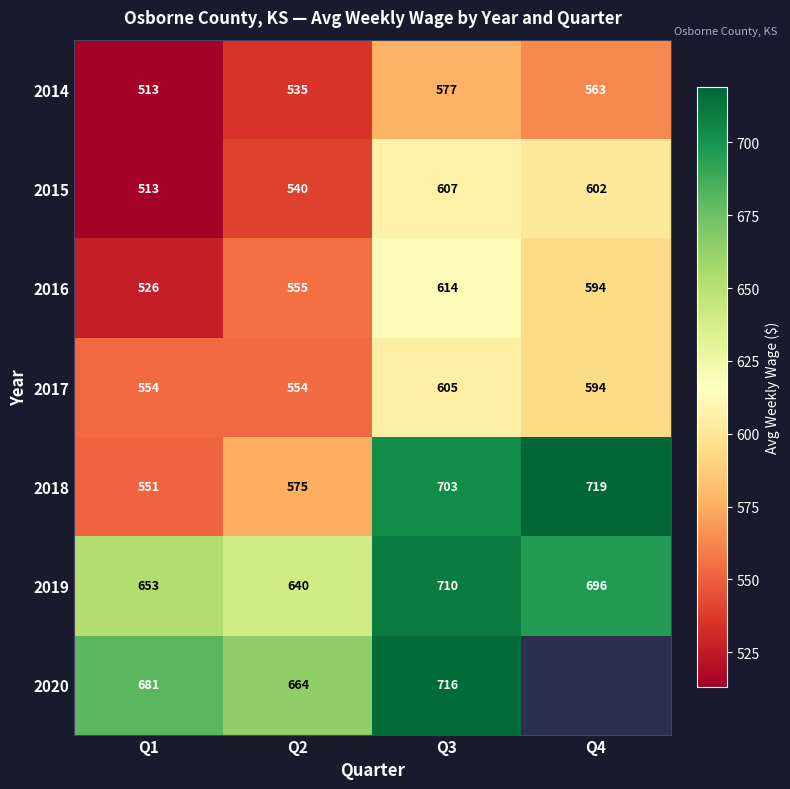

What is the minimum value for 2016?

526